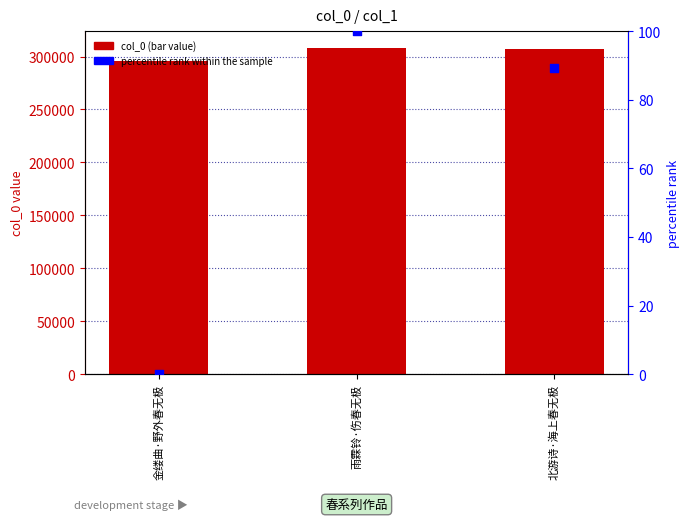

Is the value of percentile rank within the sample at 雨霖铃·伤春无极 greater than the value of col_0 at 金缕曲·野外春无极?

No